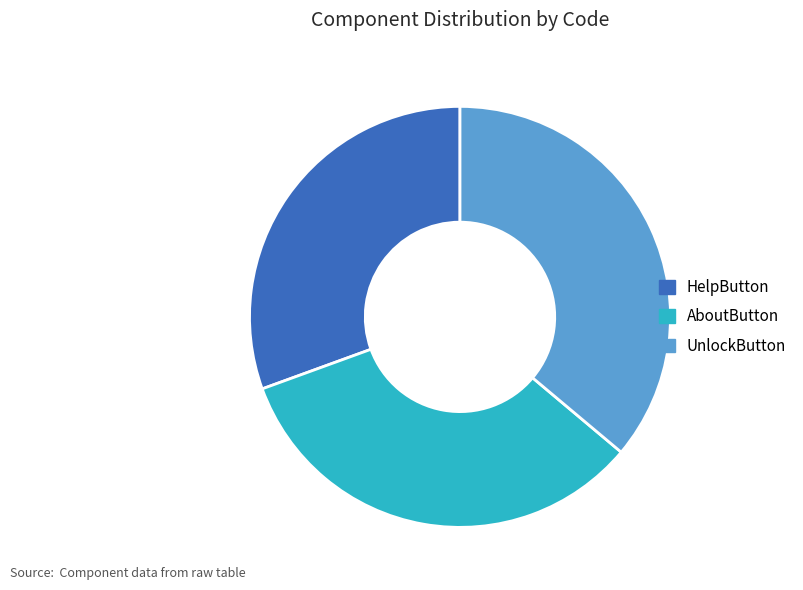

How many segments does this pie chart have?

3